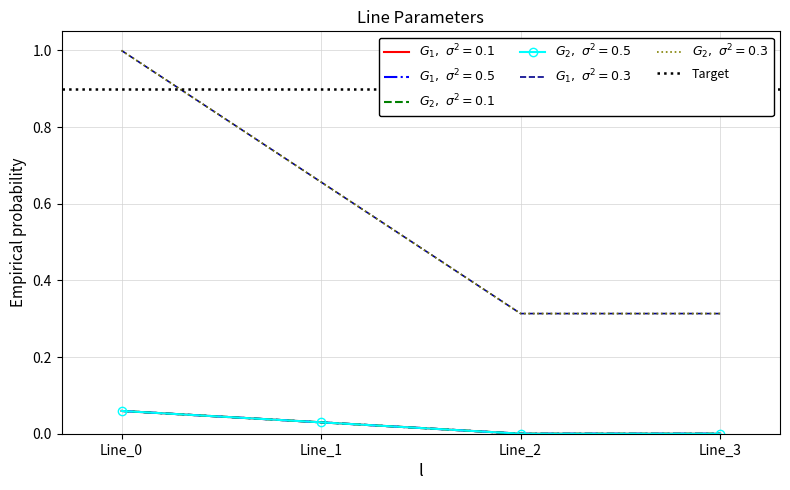

Reading right to left, extract all data points from this chart.

pf_ikss_b_from_ka: Line_3=0.0	Line_2=0.0	Line_1=0.0	Line_0=0.1
pf_ikss_c_from_ka: Line_3=0.0	Line_2=0.0	Line_1=0.0	Line_0=0.1
pf_ikss_b_to_ka: Line_3=0.0	Line_2=0.0	Line_1=0.0	Line_0=0.1
pf_ikss_c_to_ka: Line_3=0.3	Line_2=0.3	Line_1=0.7	Line_0=1.0
pf_skss_b_from_mw: Line_3=0.0	Line_2=0.0	Line_1=0.0	Line_0=0.1
pf_skss_c_from_mw: Line_3=0.3	Line_2=0.3	Line_1=0.7	Line_0=1.0